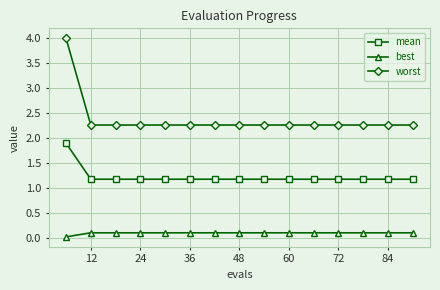

Which series has the largest total across all categories?

worst